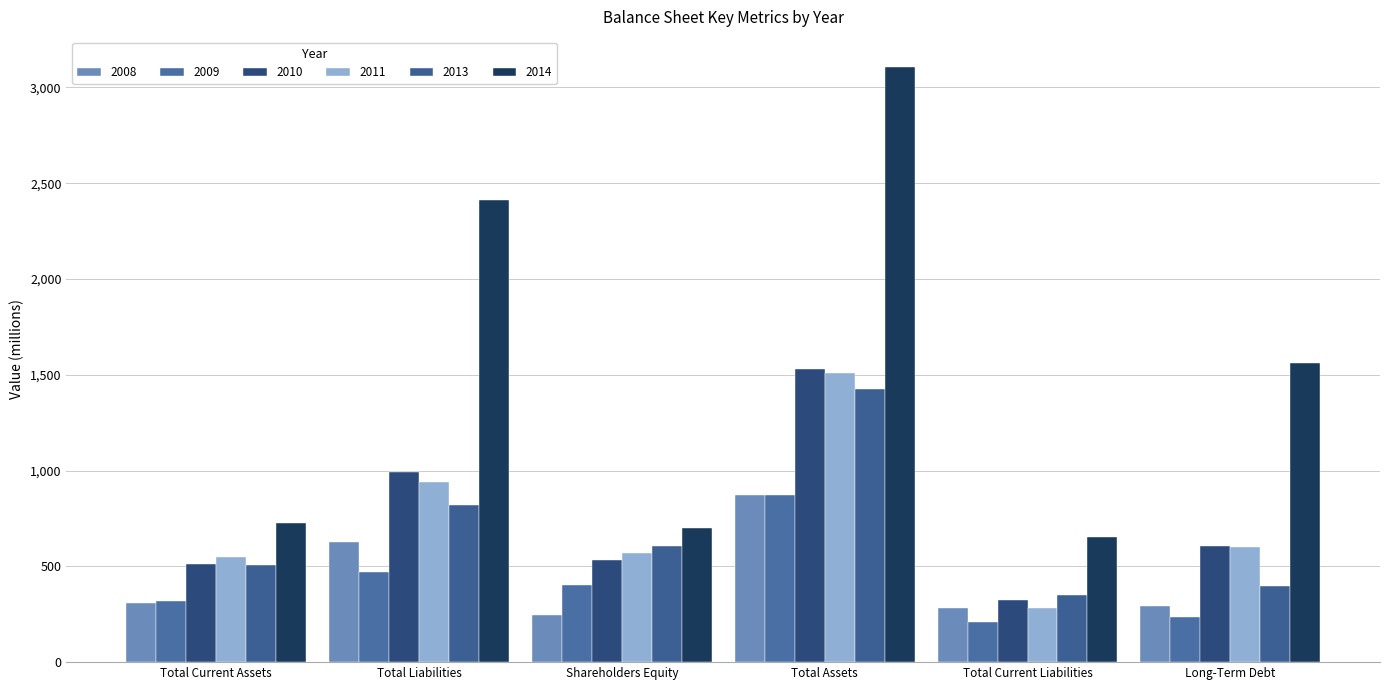

What is the difference between the second highest and second lowest values in the 2009 series?

240